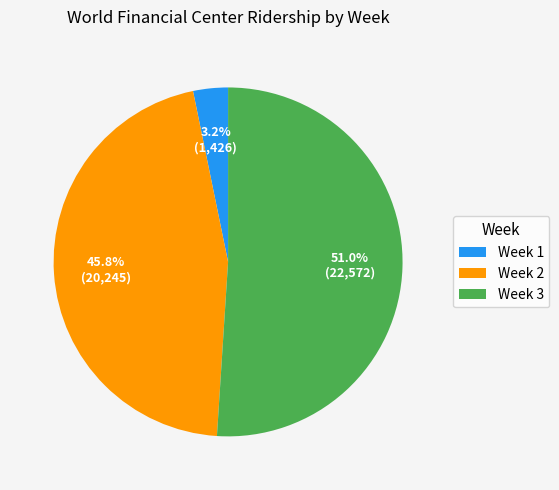

What is the smallest slice in the pie chart?

Week 1